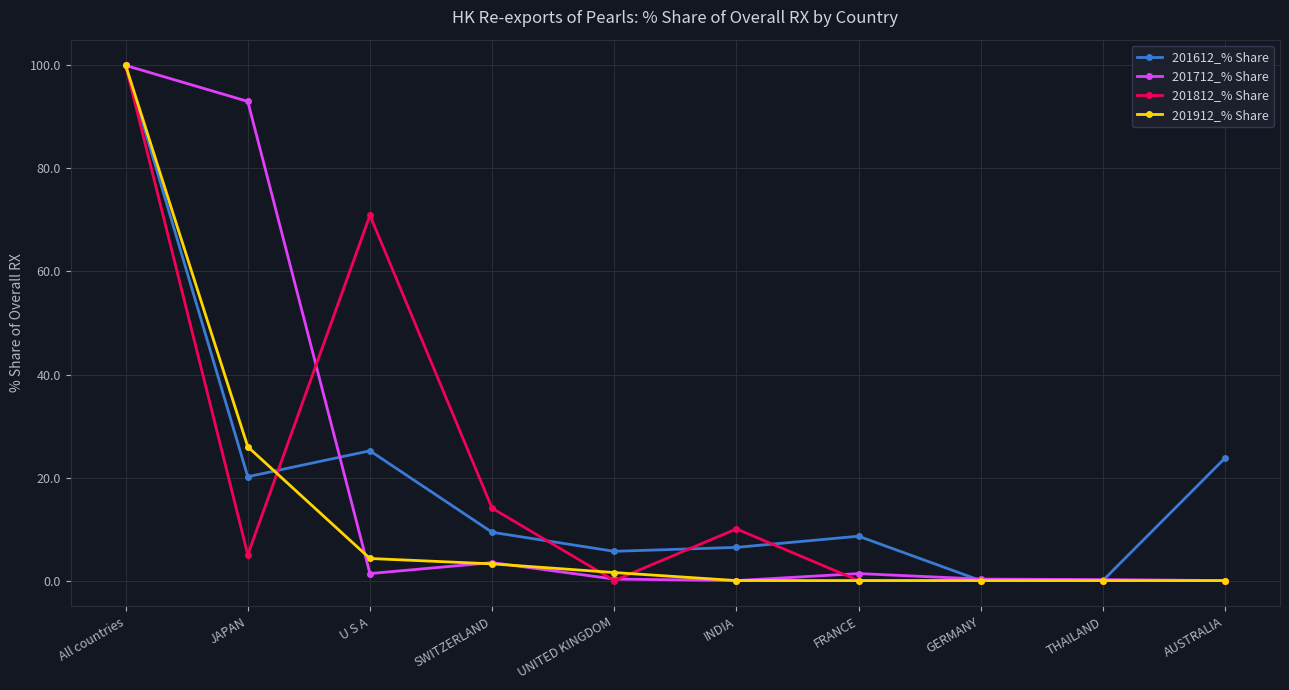

What is the label of the 6th point from the left?

INDIA